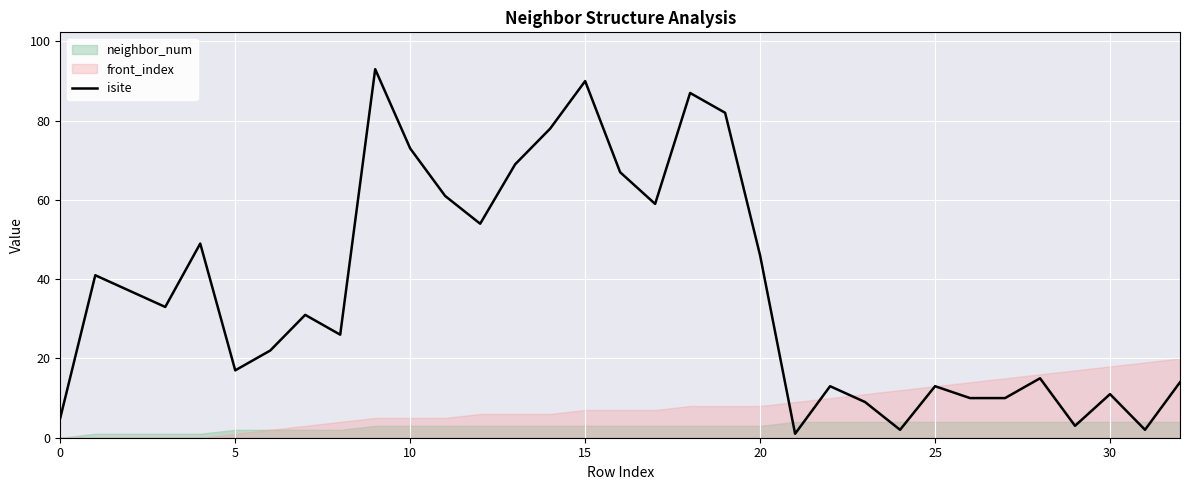

True or false: the data shows 82 at 19.

True